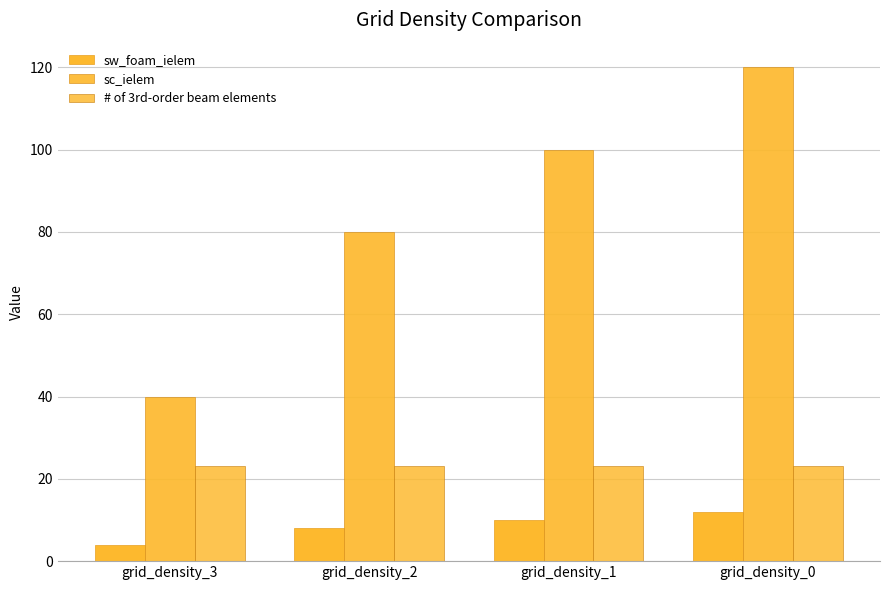

What is the average value of the sc_ielem series?

85